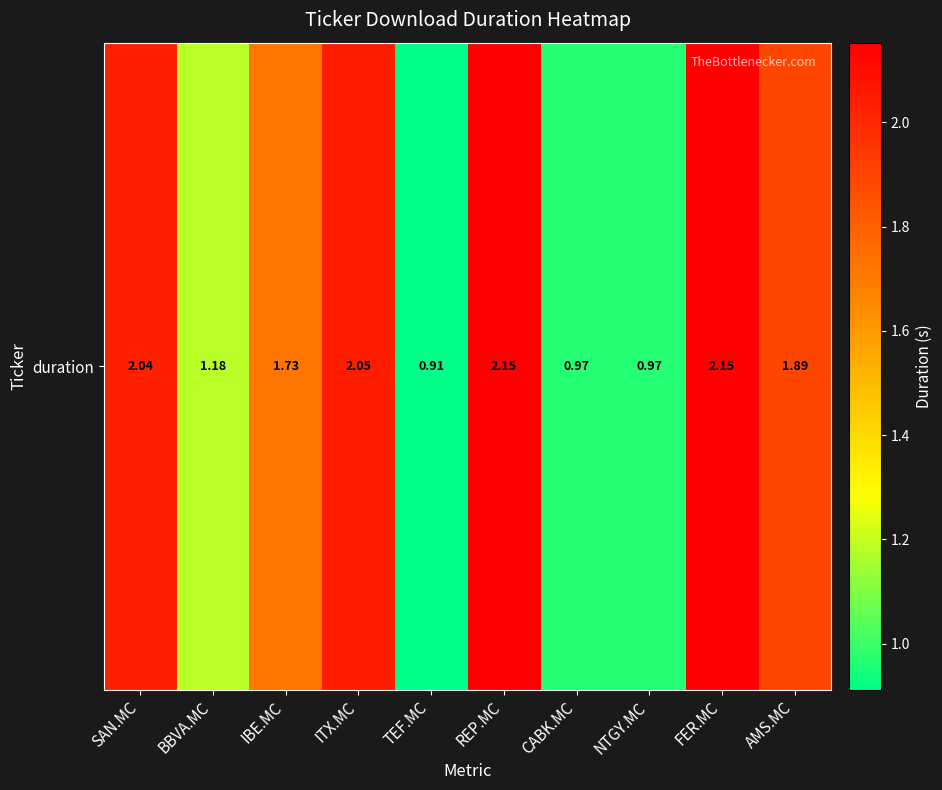

What is the maximum value shown in the chart?

2.2